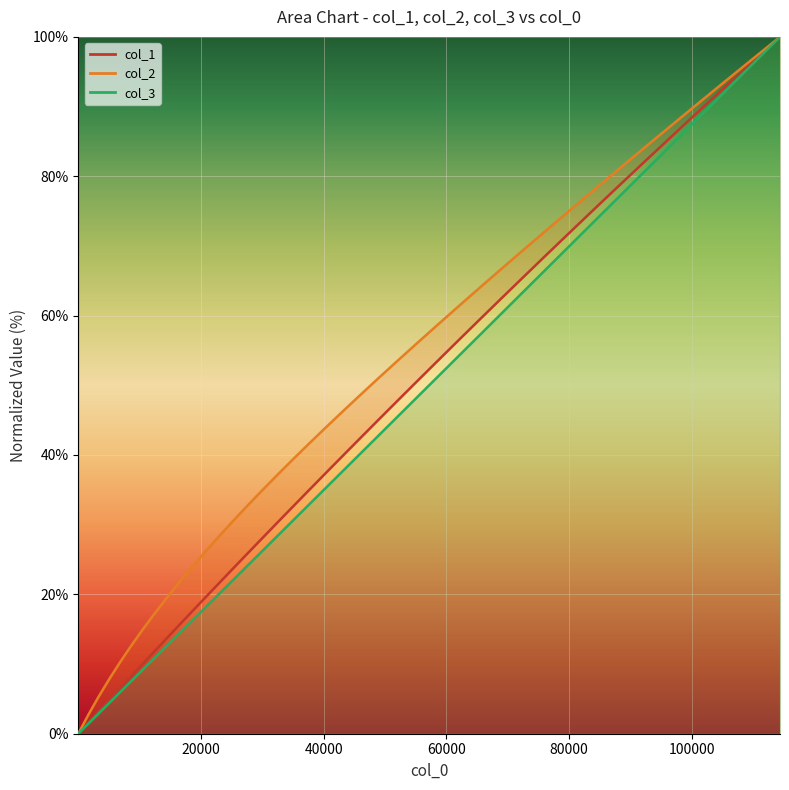

How many data points in col_1 are less than 40?

20